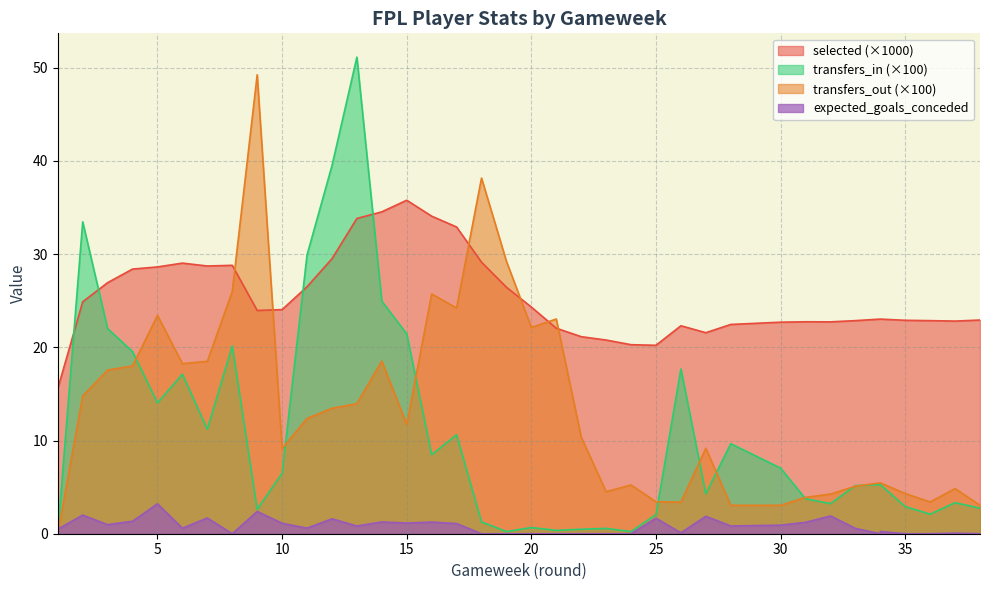

What is the difference between the highest and lowest values at 15?

34.6